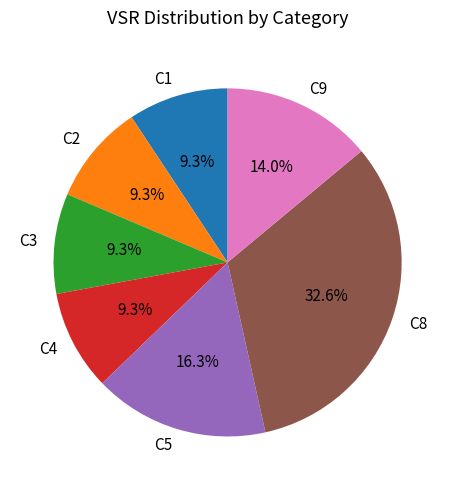

Is there any slice that represents more than half of the pie?

No